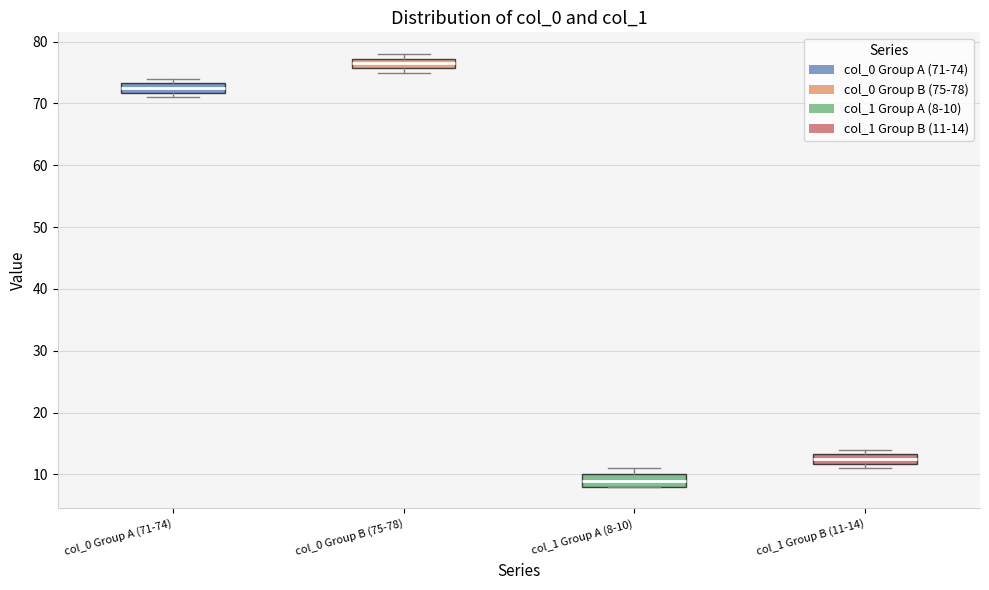

Which box has the lowest median line?

col_1 Group A (8-10)